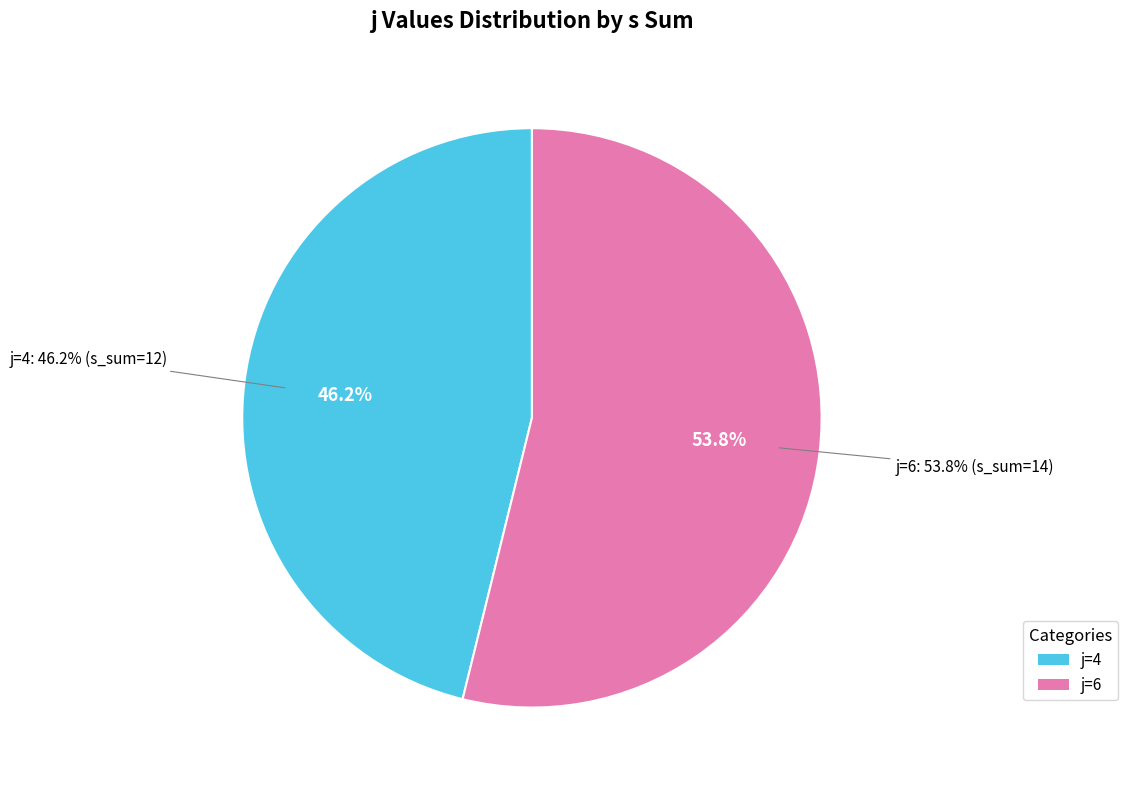

Is there any slice that represents more than half of the pie?

No